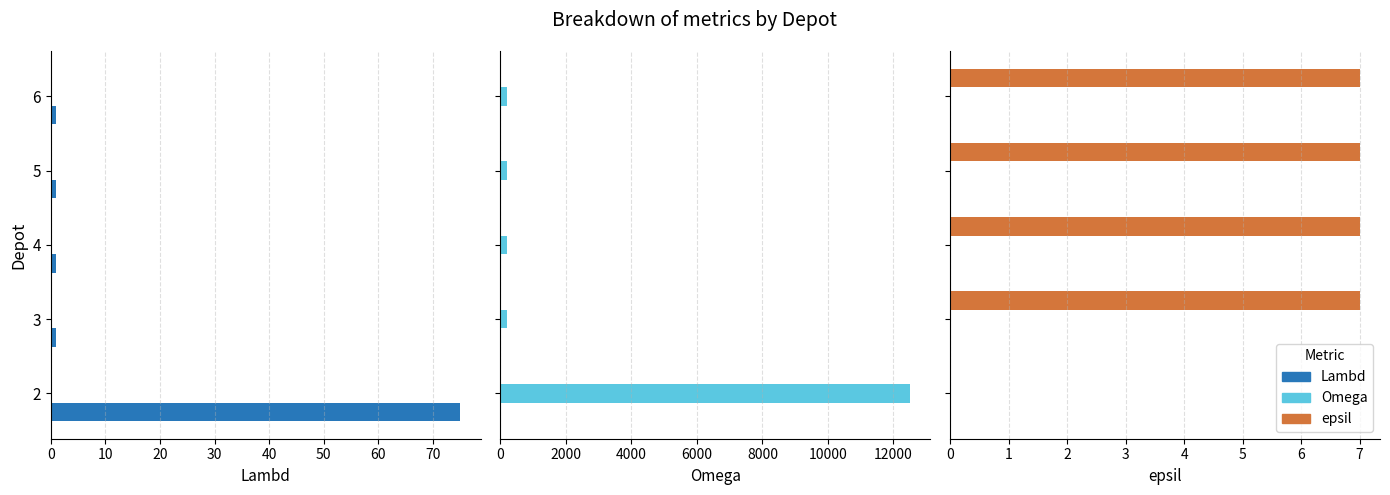

Is the value of epsil at 0 greater than the value of Lambd at 30?

No